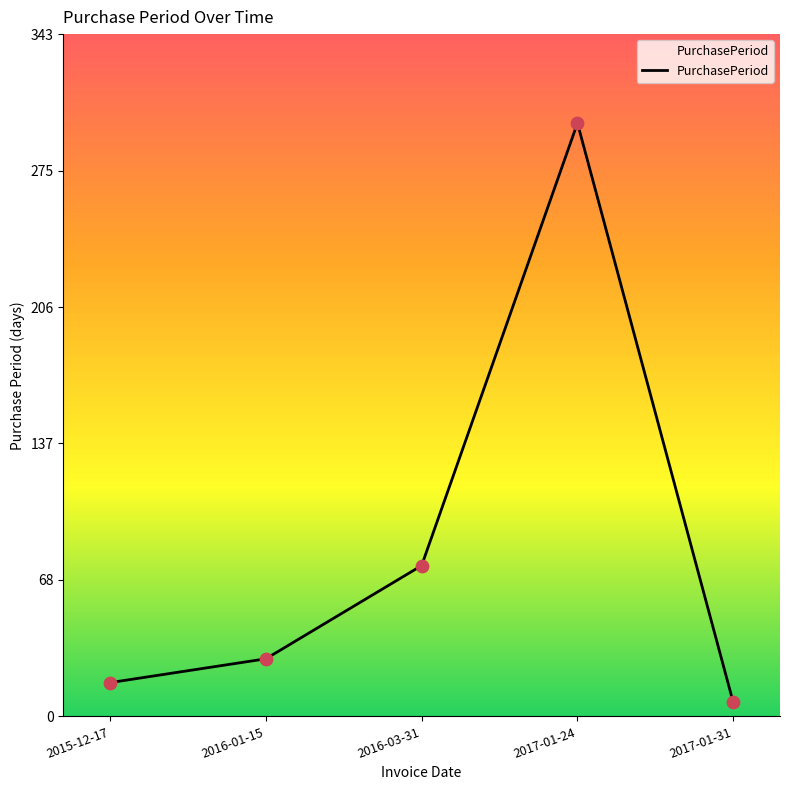

Which has a higher value, 2015-12-17 or 2017-01-31?

2015-12-17